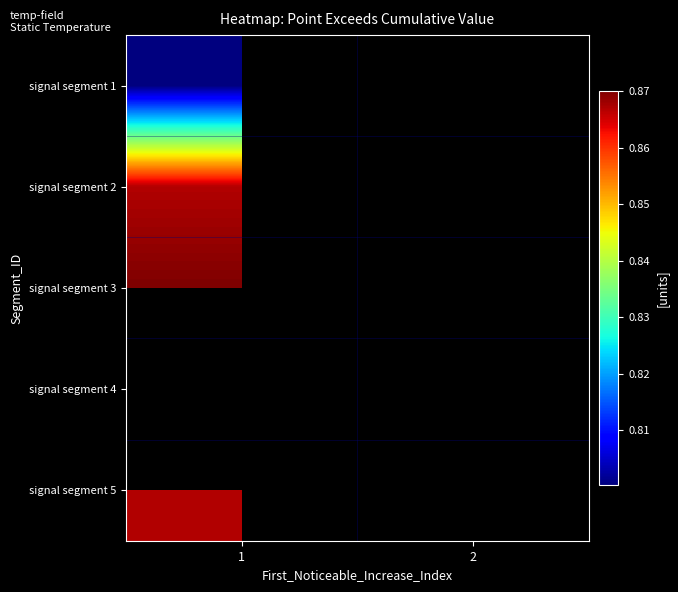

At how many categories does at least one series exceed 0?

2